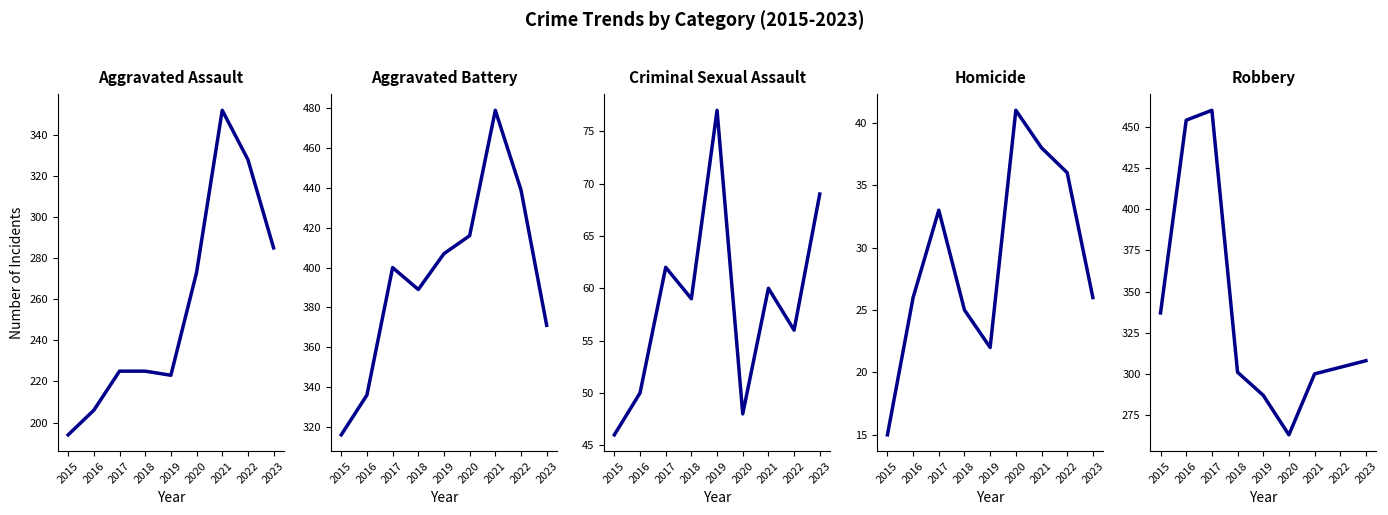

Reading left to right, what are all the values shown in this chart?

Aggravated Assault: 194	206	225	225	223	273	352	328	285
Aggravated Battery: 316	336	400	389	407	416	479	439	371
Criminal Sexual Assault: 46	50	62	59	77	48	60	56	69
Homicide: 15	26	33	25	22	41	38	36	26
Robbery: 337	454	460	301	287	263	300	304	308